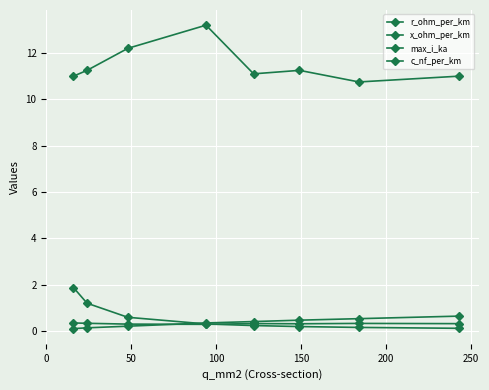

How many lines are shown in the chart?

4